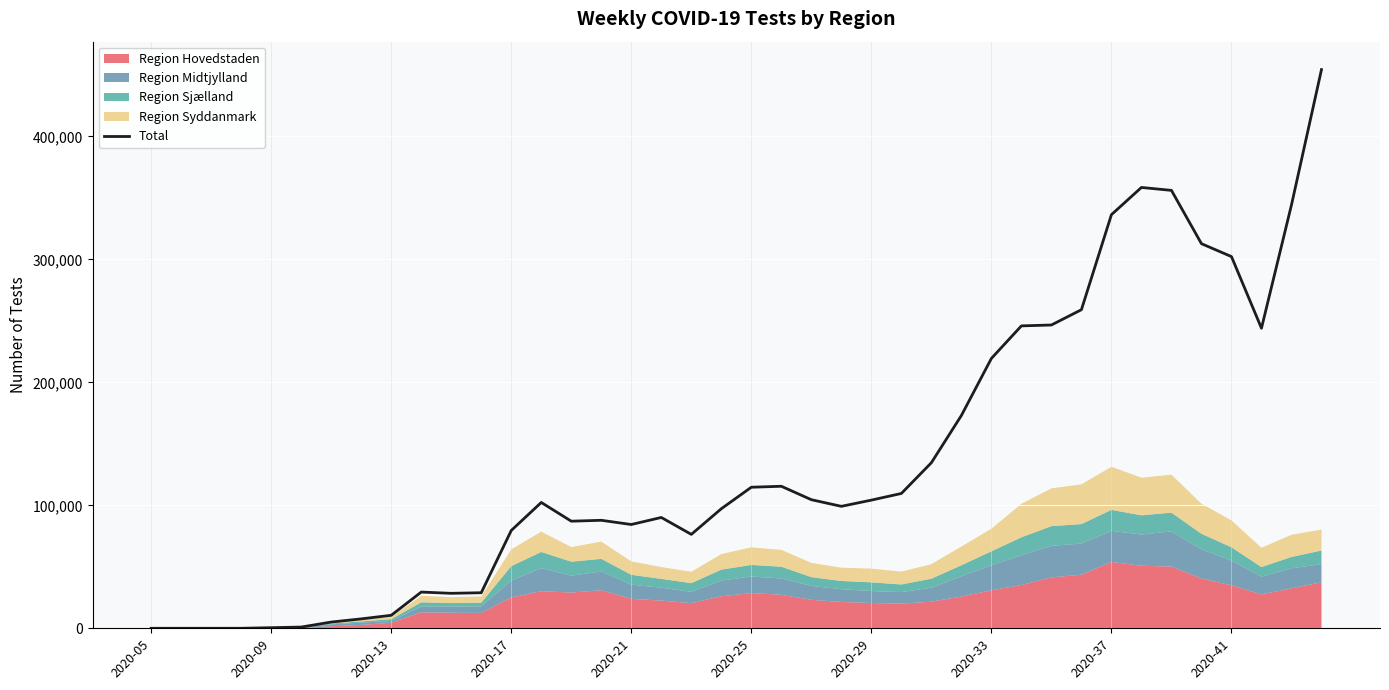

Reading left to right, list all the values displayed in this chart.

3	5	4	12	491	998	5077	7658	10570	29464	28445	28917	79553	102334	87105	87836	84405	90141	76382	97234	114721	115509	104584	99192	104242	109657	134662	173072	219477	245949	246666	259101	336402	358528	356154	312799	302300	244040	344324	454376